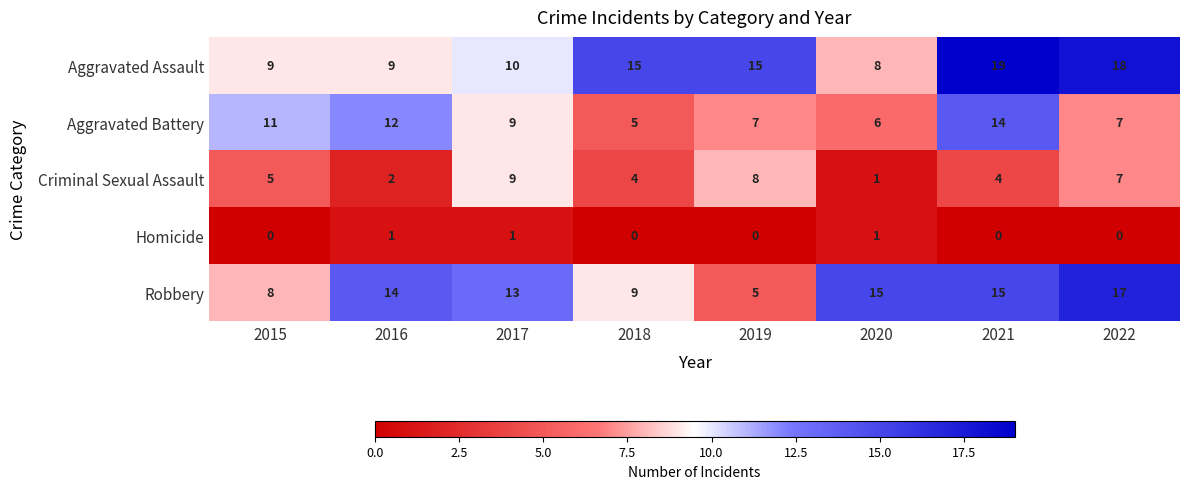

What is the maximum value shown in the chart?

19